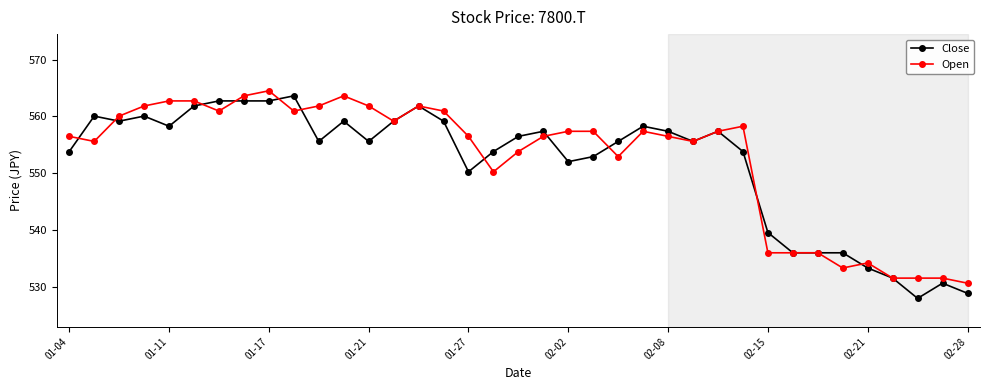

How many data points in Open are less than 557?

18